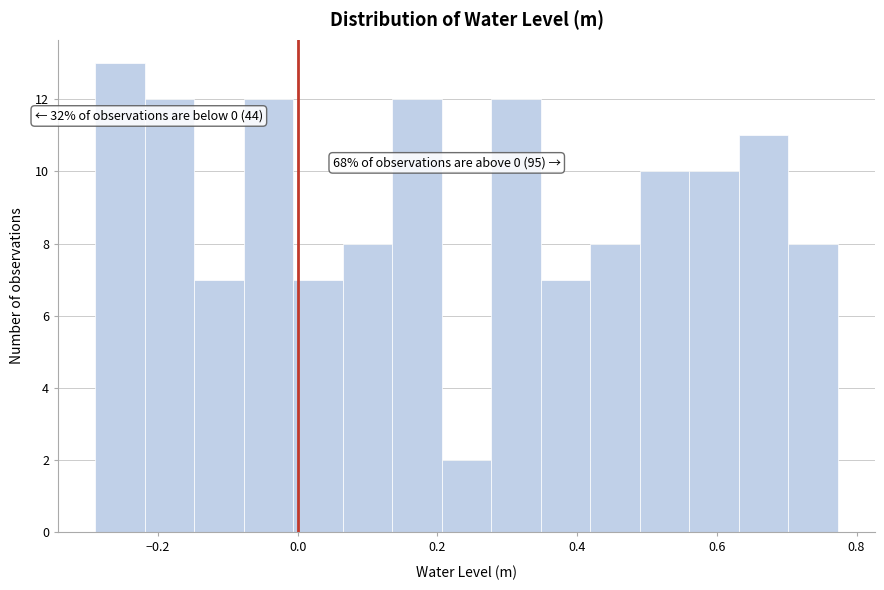

Read against the x-axis, roughly where is the centre of the tallest bar?

-0.26